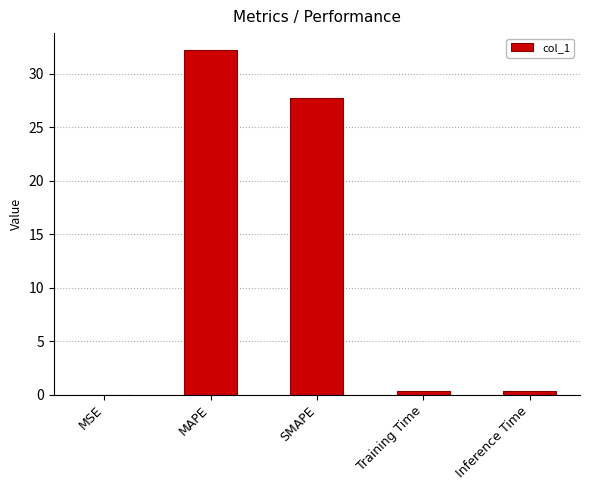

Which category has the highest value across all series?

MAPE